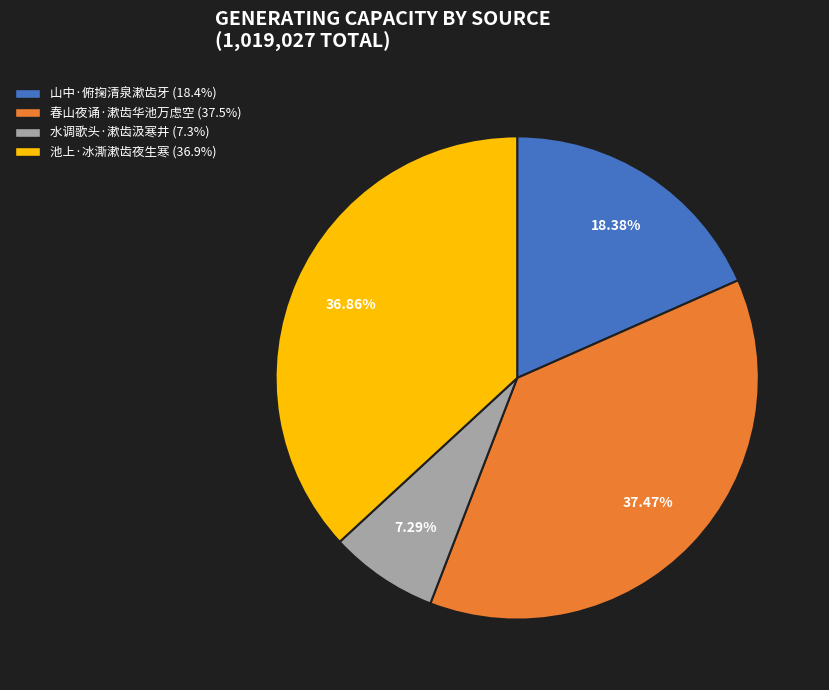

Count the number of slices in the pie.

4